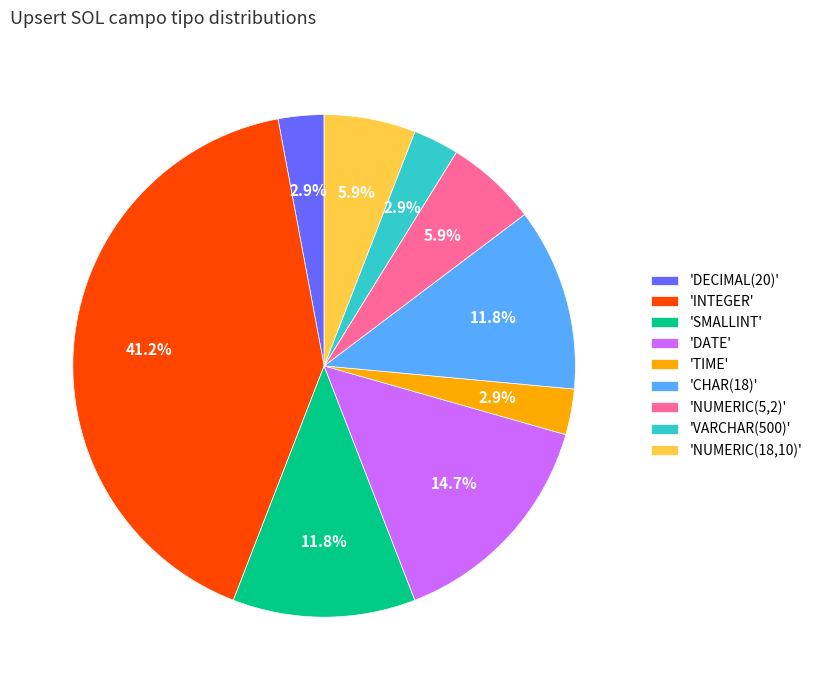

Which slice is the largest?

'INTEGER'